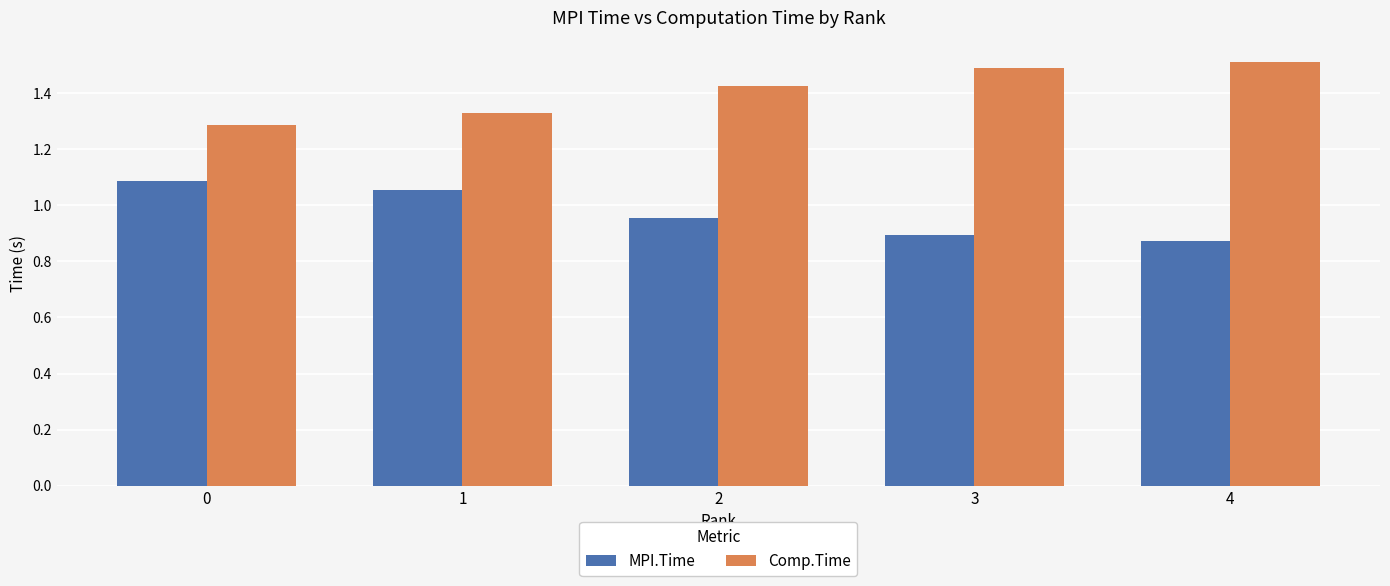

What are all the series names shown in the legend?

MPI.Time, Comp.Time